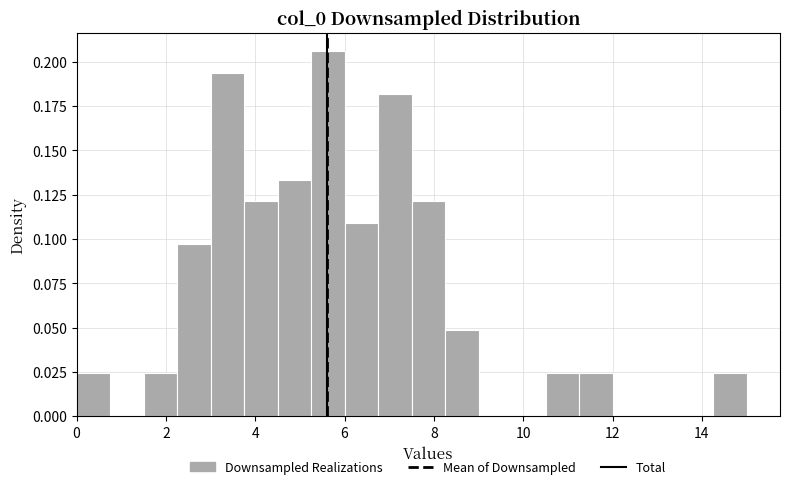

Read against the x-axis, roughly where is the centre of the tallest bar?

5.6